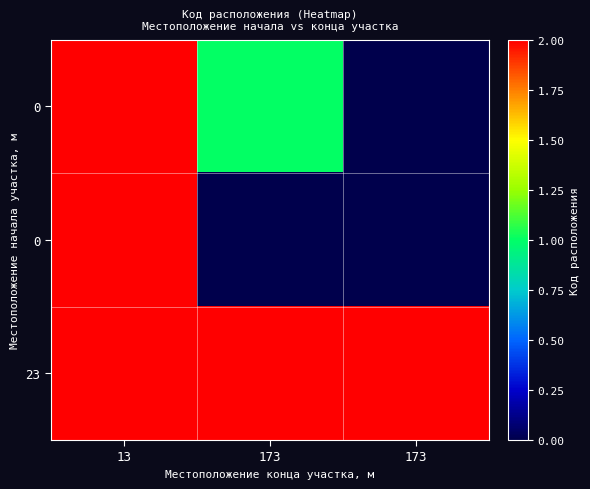

Which category has the lowest value across all series?

173